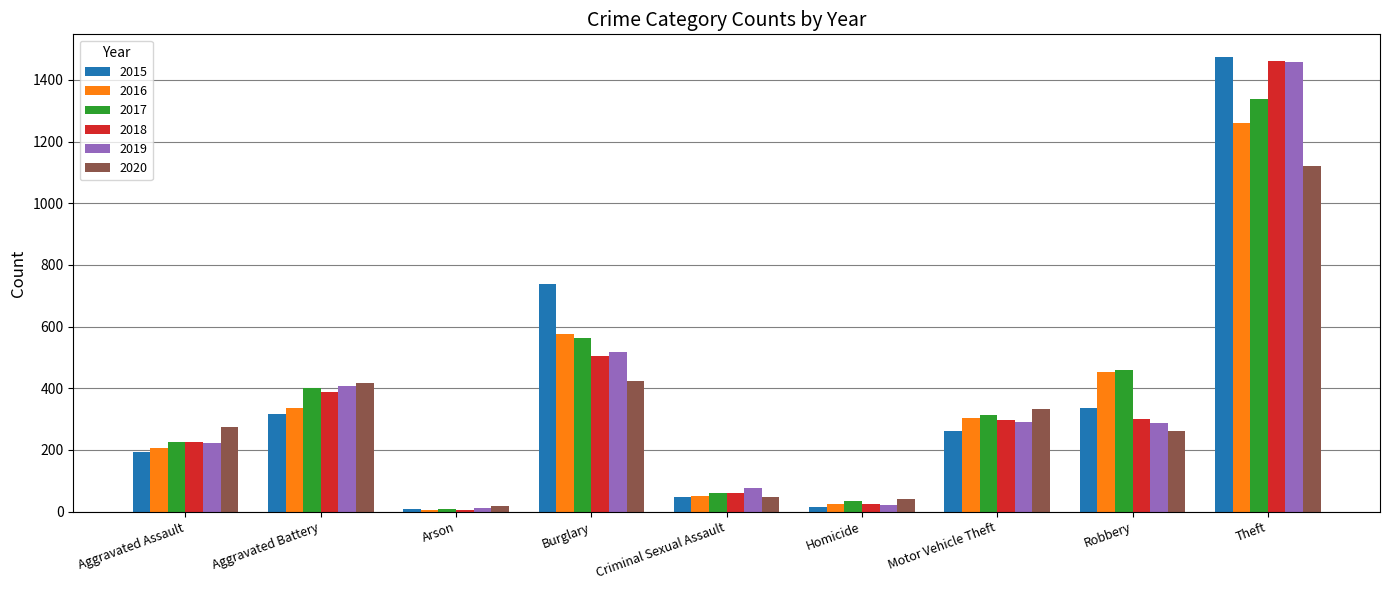

What is the label of the 8th bar from the left?

Robbery